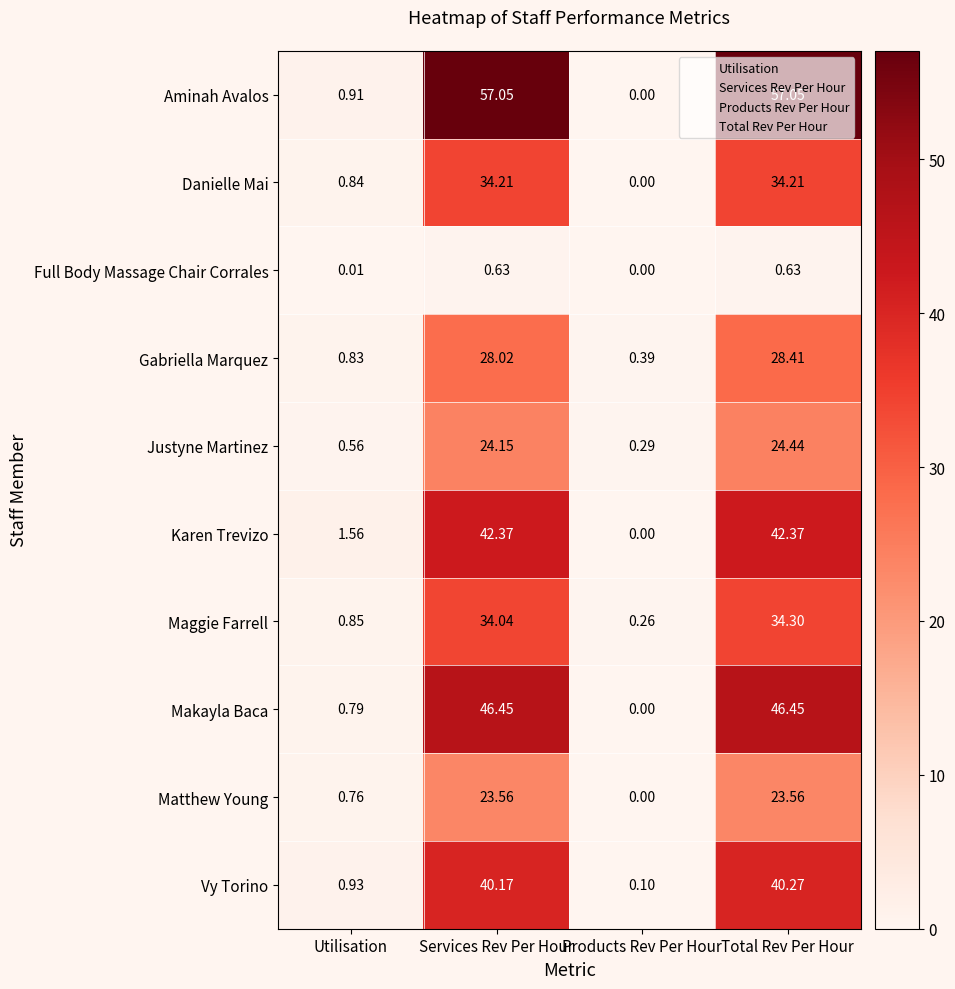

Rank the series by their maximum value, from lowest to highest.

Full Body Massage Chair Corrales, Matthew Young, Justyne Martinez, Gabriella Marquez, Danielle Mai, Maggie Farrell, Vy Torino, Karen Trevizo, Makayla Baca, Aminah Avalos